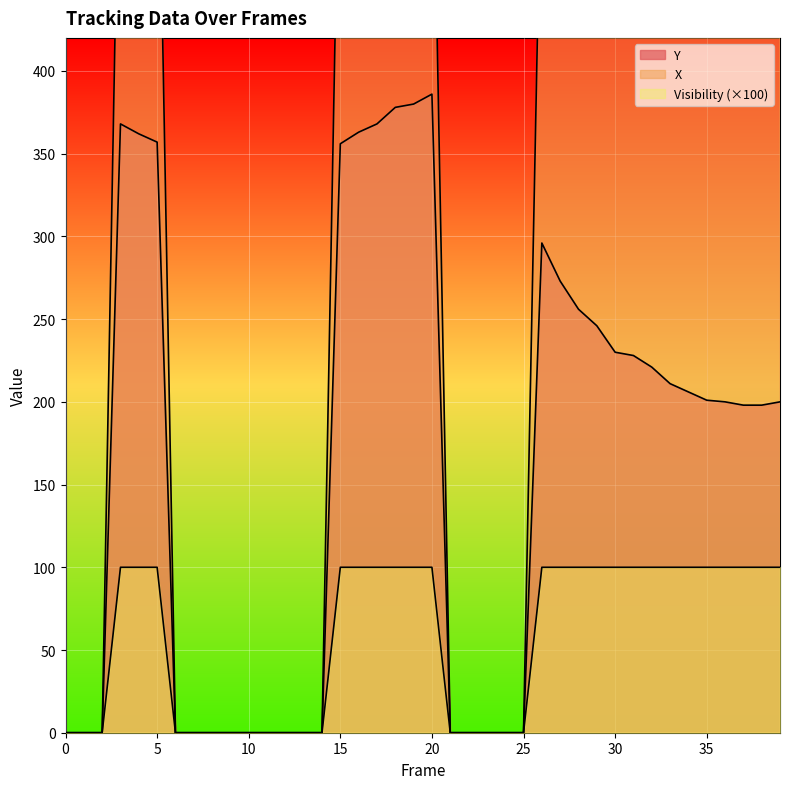

In X, how many points are lower than both neighbors (excluding endpoints)?

1